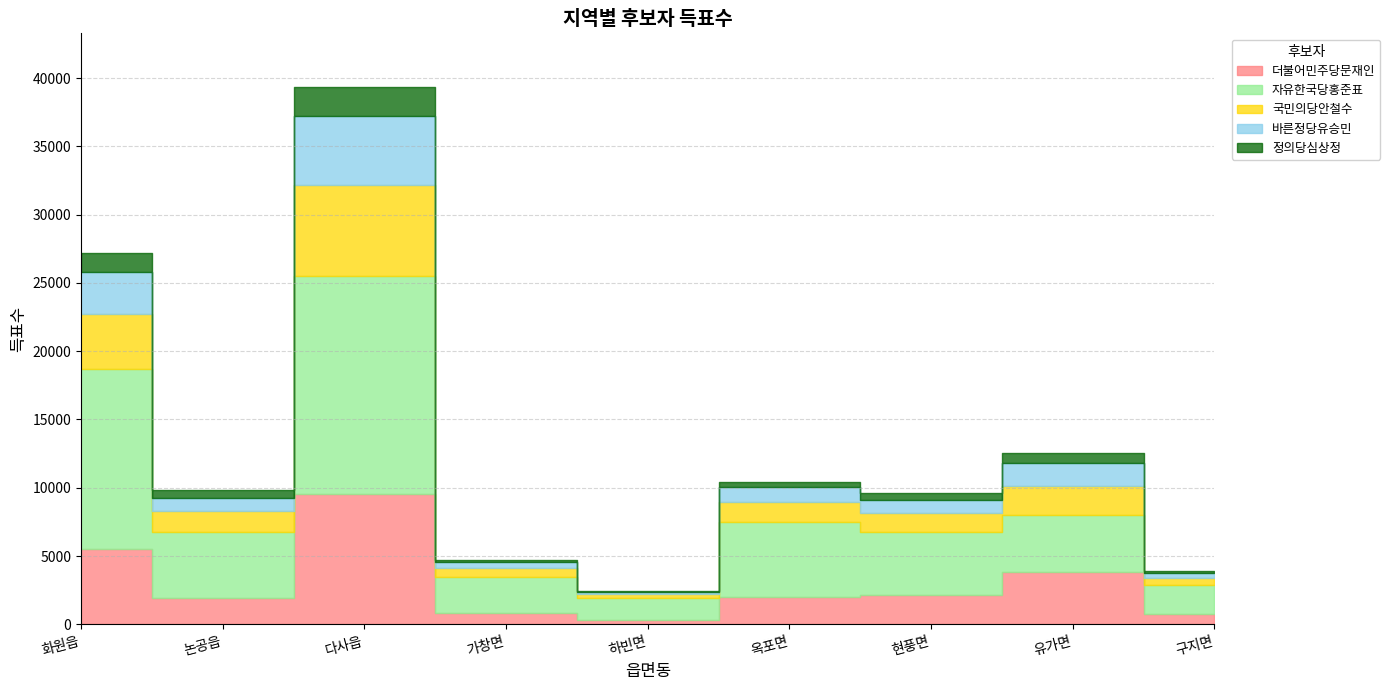

Is it true that 정의당심상정 equals 607 at 논공읍?

True